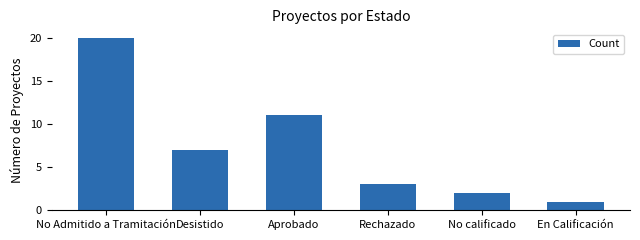

The value at En Calificación is 2. True or false?

False